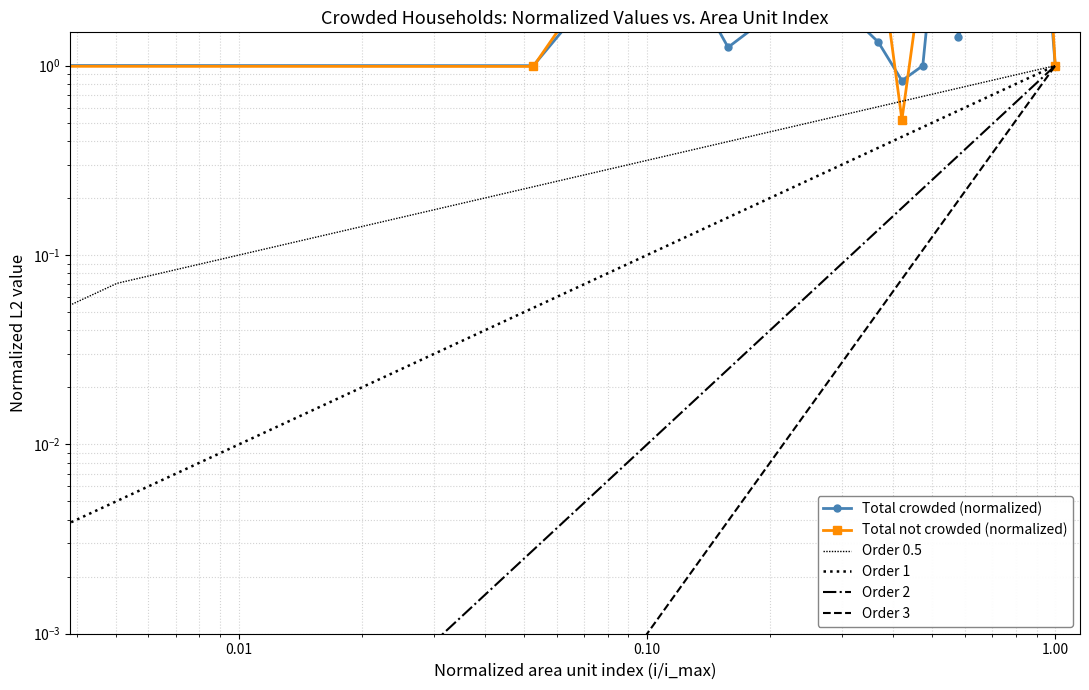

True or false: Total not crowded and Total crowded cross at least once.

True